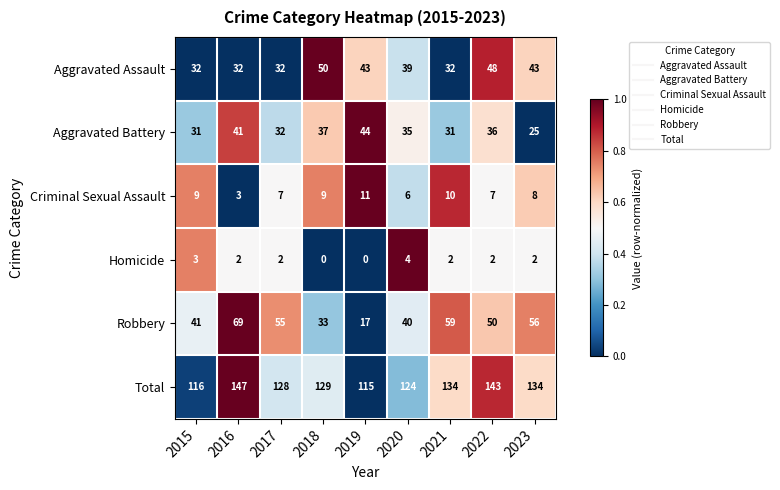

Which category has the highest value across all series?

2016